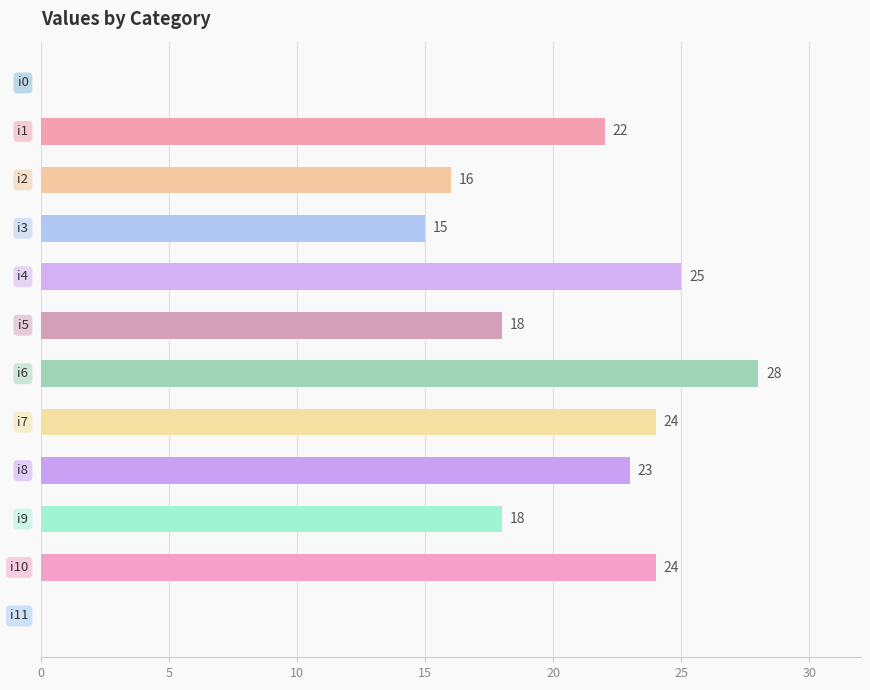

How many values are above zero?

10